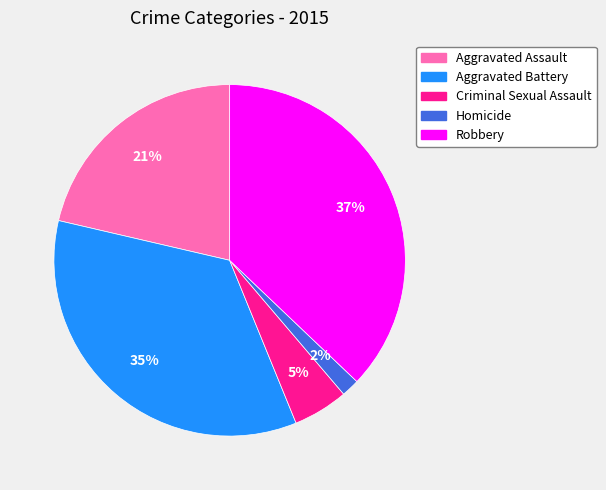

Combined, do Aggravated Battery and Aggravated Assault account for over 50%?

Yes